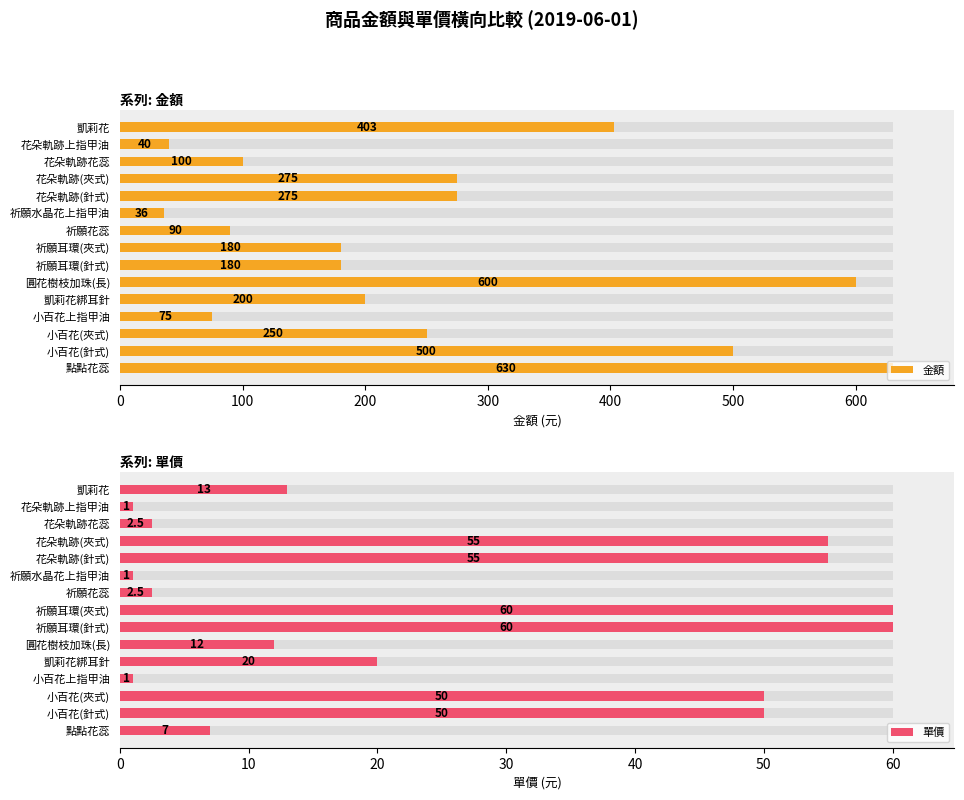

Which series has the largest total across all categories?

金額